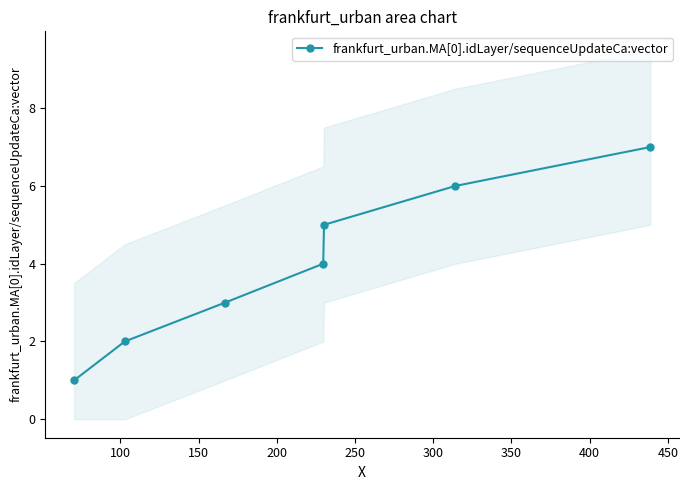

What is the sum of all values?

28